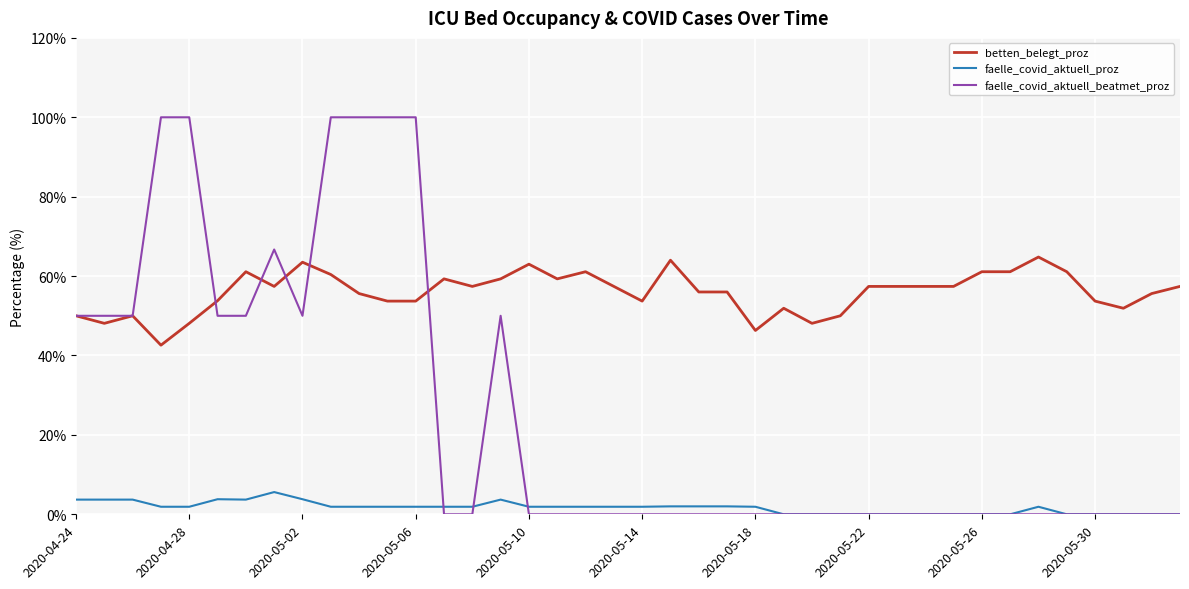

True or false: faelle_covid_aktuell_proz and faelle_covid_aktuell_beatmet_proz intersect in this chart.

True